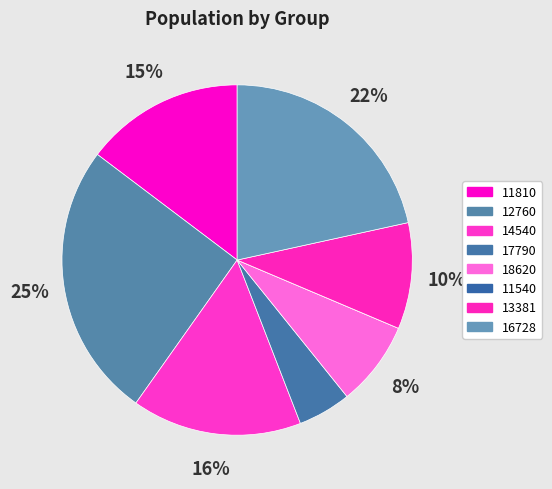

What percentage do 11540 and 11810 together represent?

14.7%